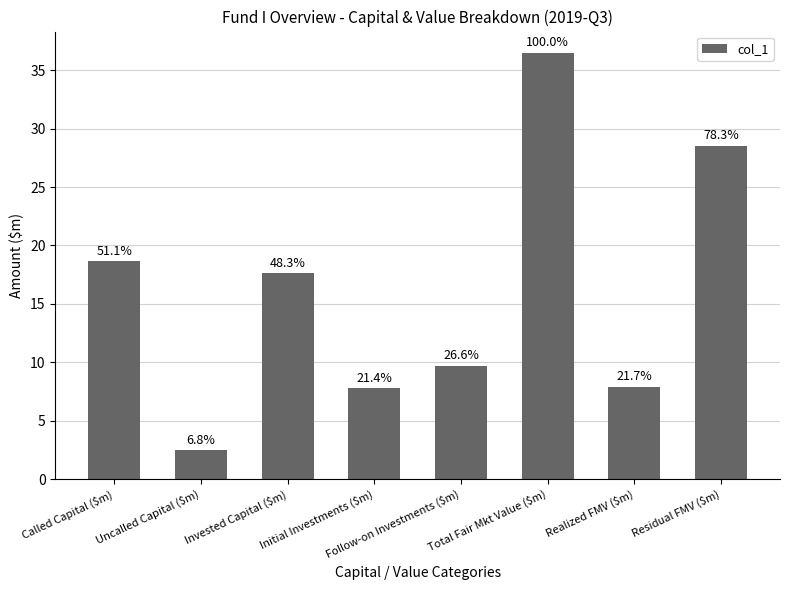

Rank the categories by value from highest to lowest.

Total Fair Mkt Value ($m), Residual FMV ($m), Called Capital ($m), Invested Capital ($m), Follow-on Investments ($m), Realized FMV ($m), Initial Investments ($m), Uncalled Capital ($m)